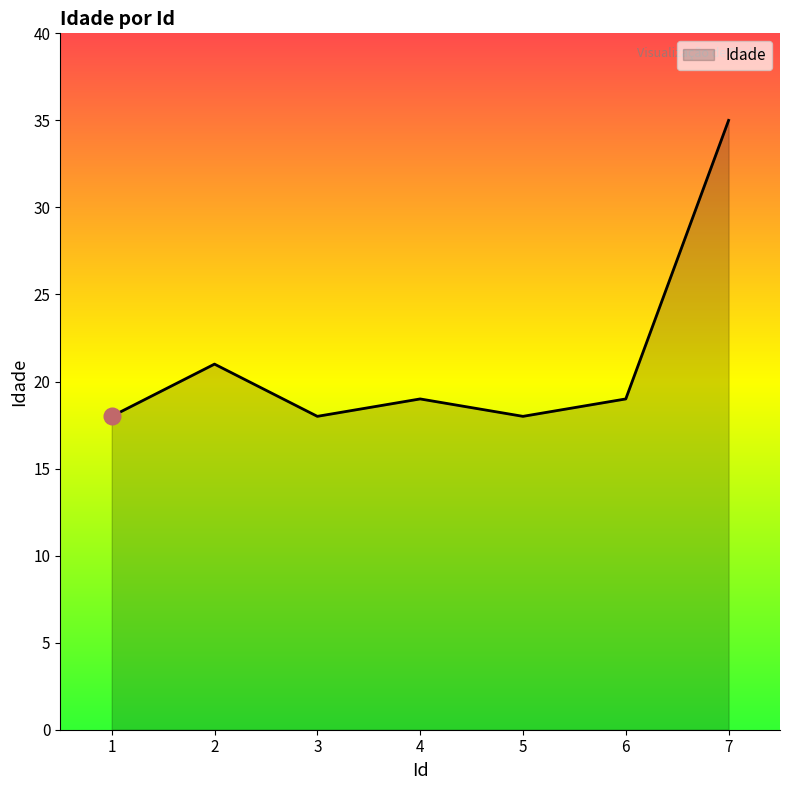

At which label is the value closest to 26?

2